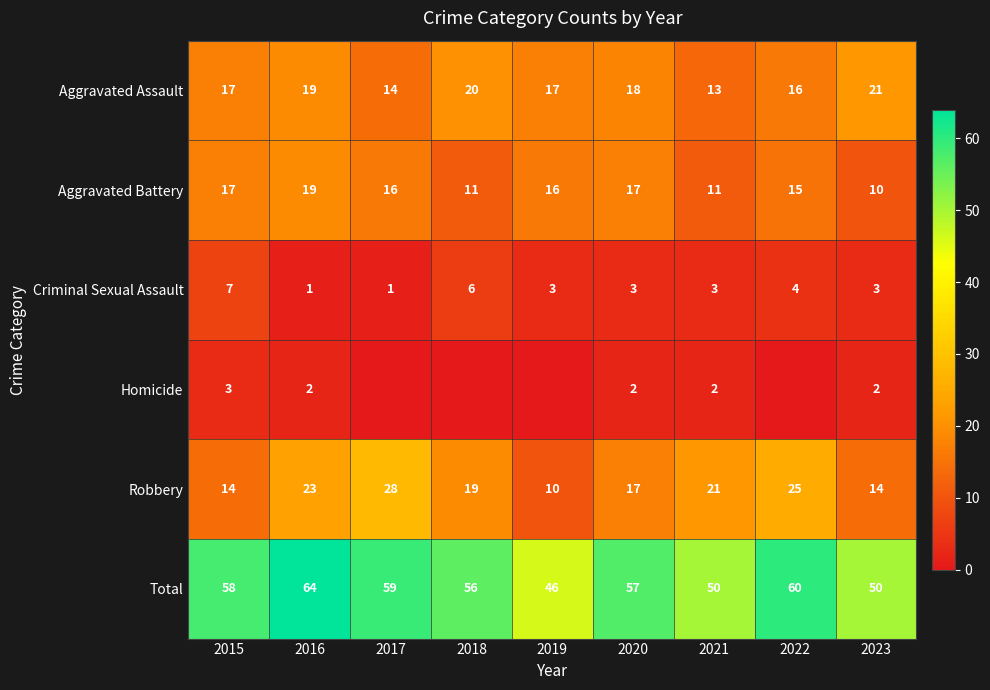

What is the difference between the highest and lowest values at 2020?

55